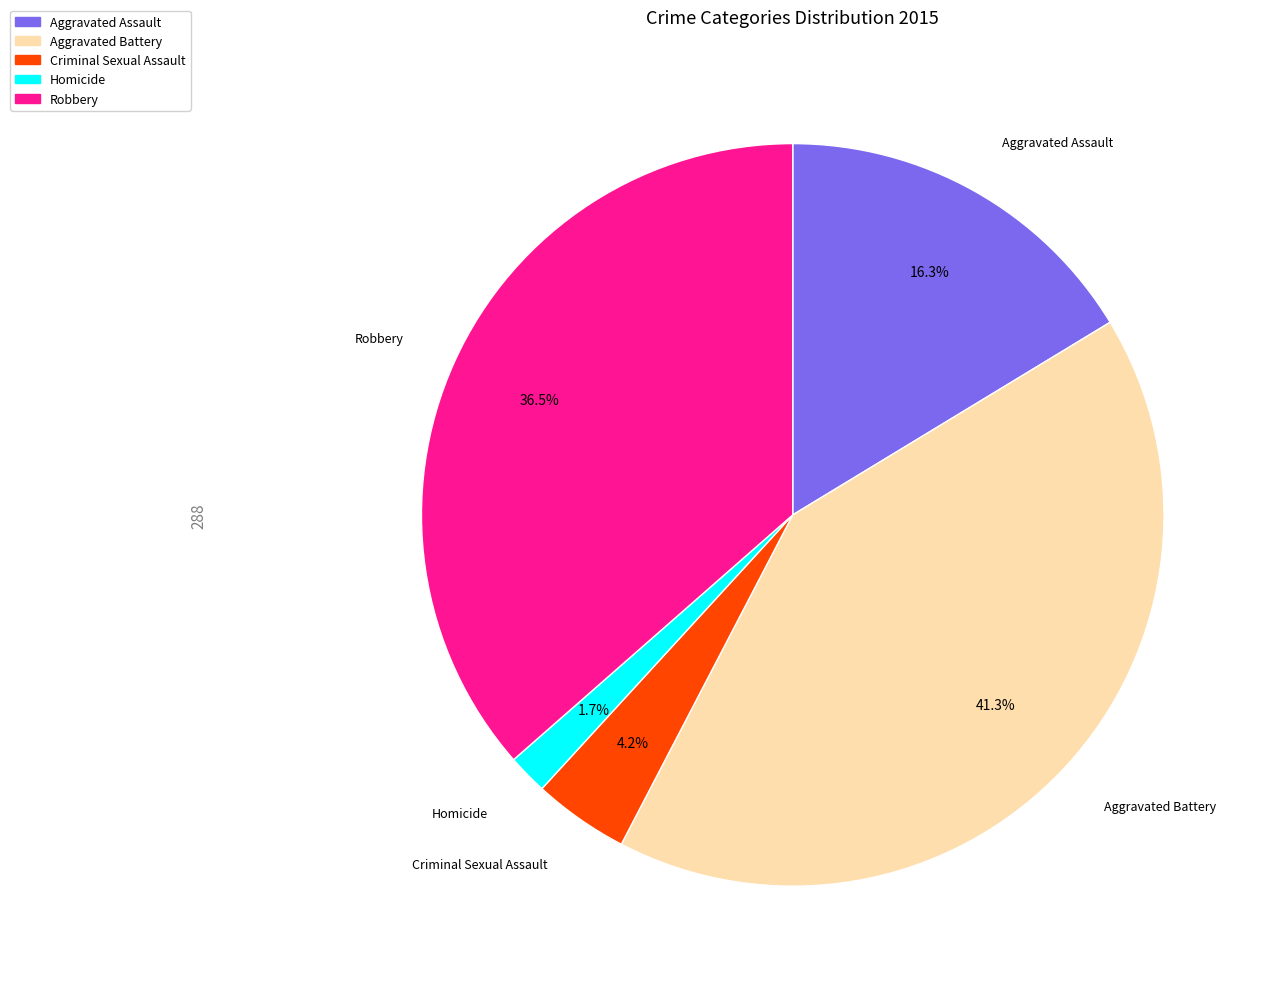

Combined, what portion of the pie is Aggravated Battery and Robbery?

77.8%